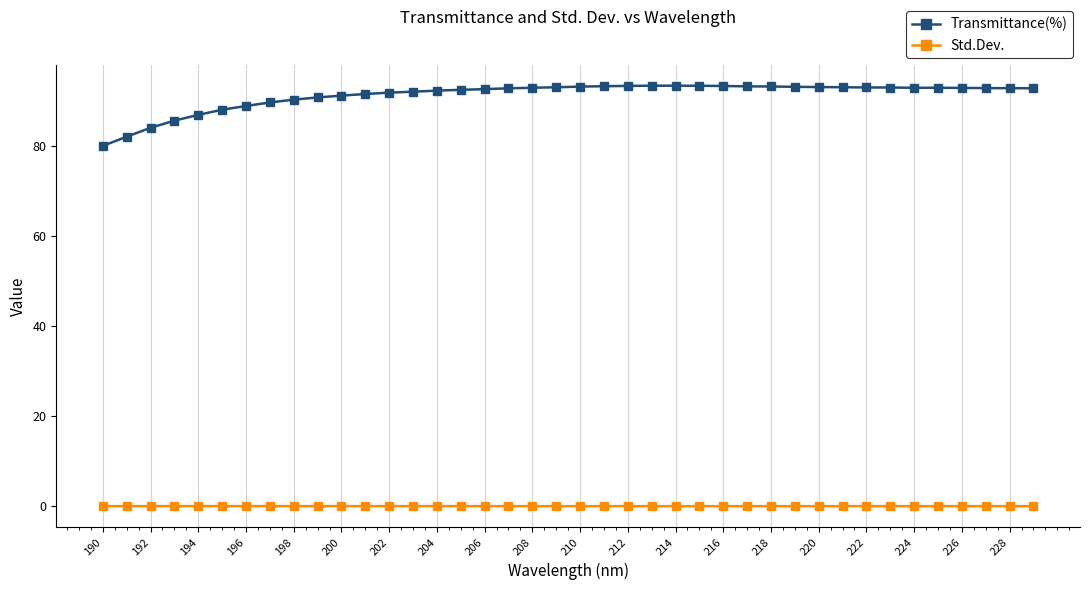

What is the average value of the Transmittance(%) series?

91.4